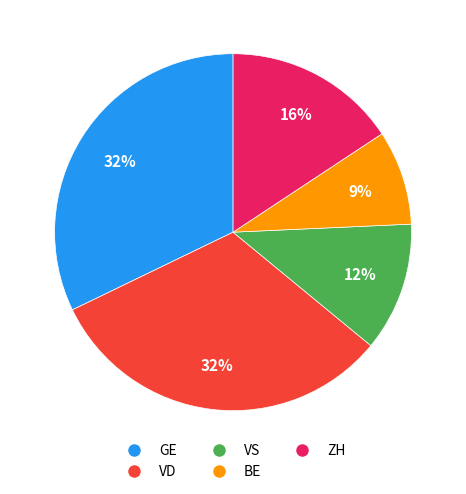

What is the ratio of the value at VD to the value at GE?

1.0